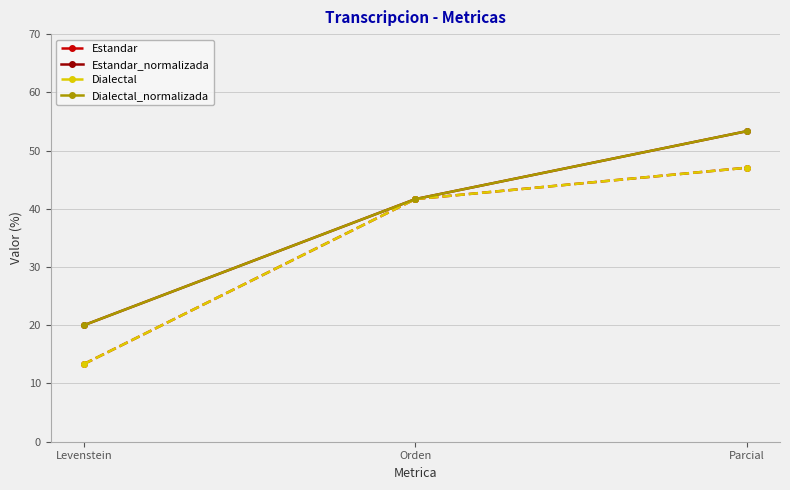

Count the number of categories in the chart.

3